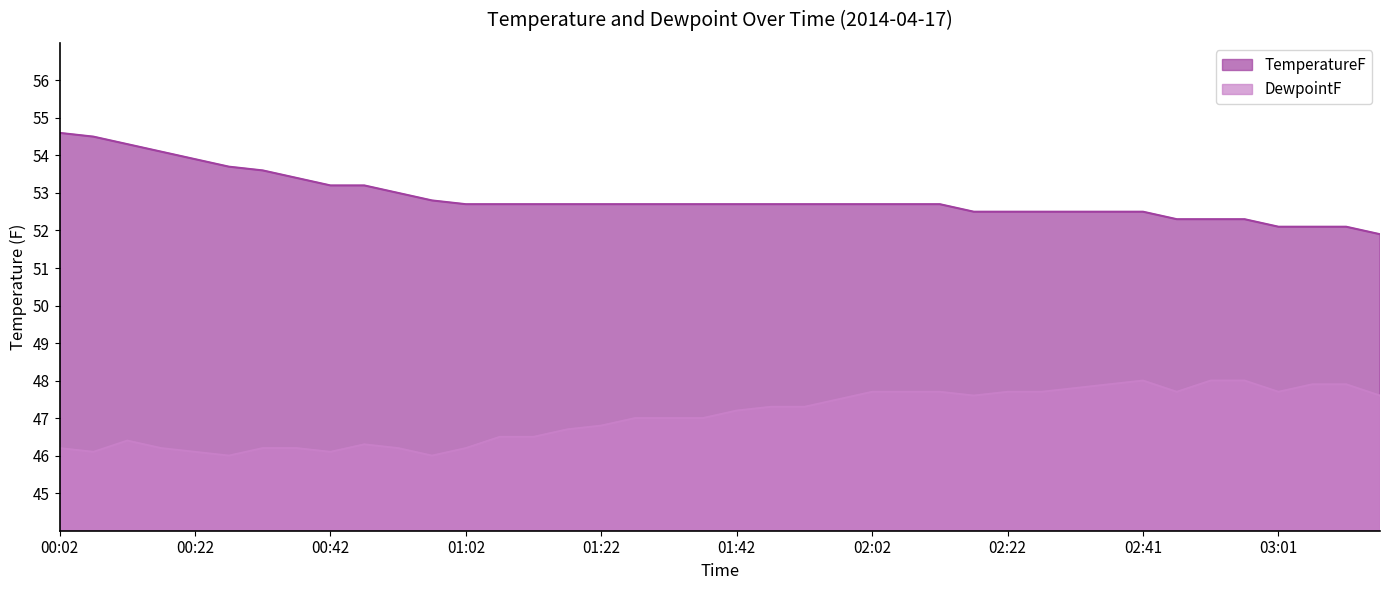

Rank the series at 00:37 from lowest to highest value.

DewpointF, TemperatureF